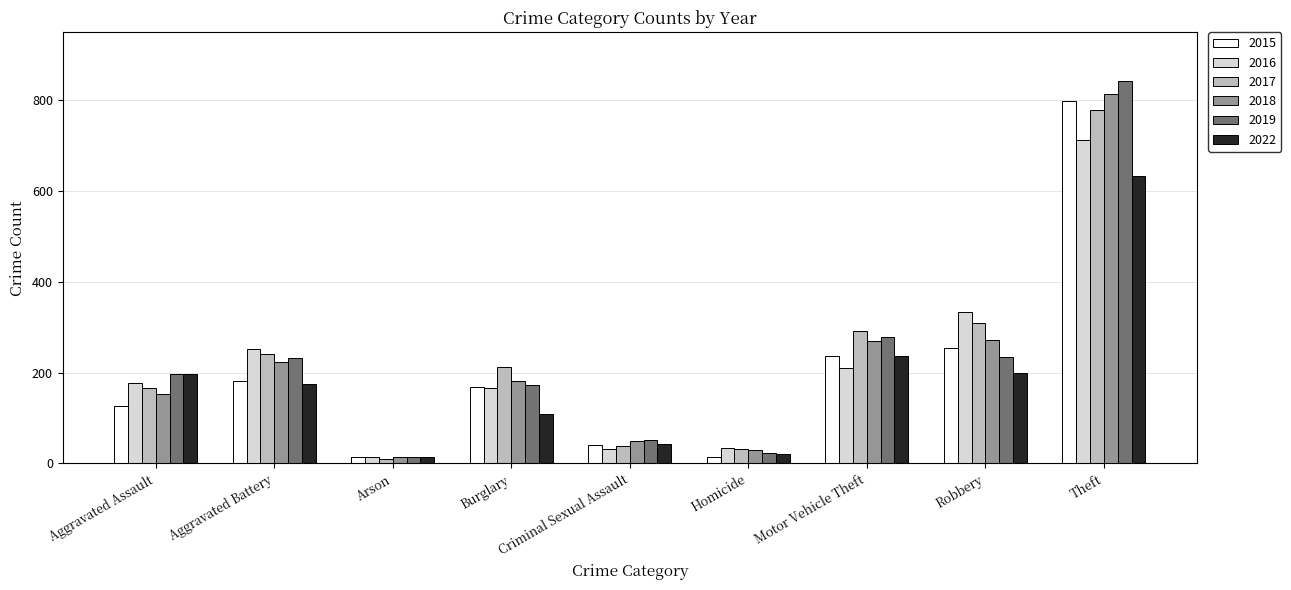

What are all the series names shown in the legend?

2015, 2016, 2017, 2018, 2019, 2022